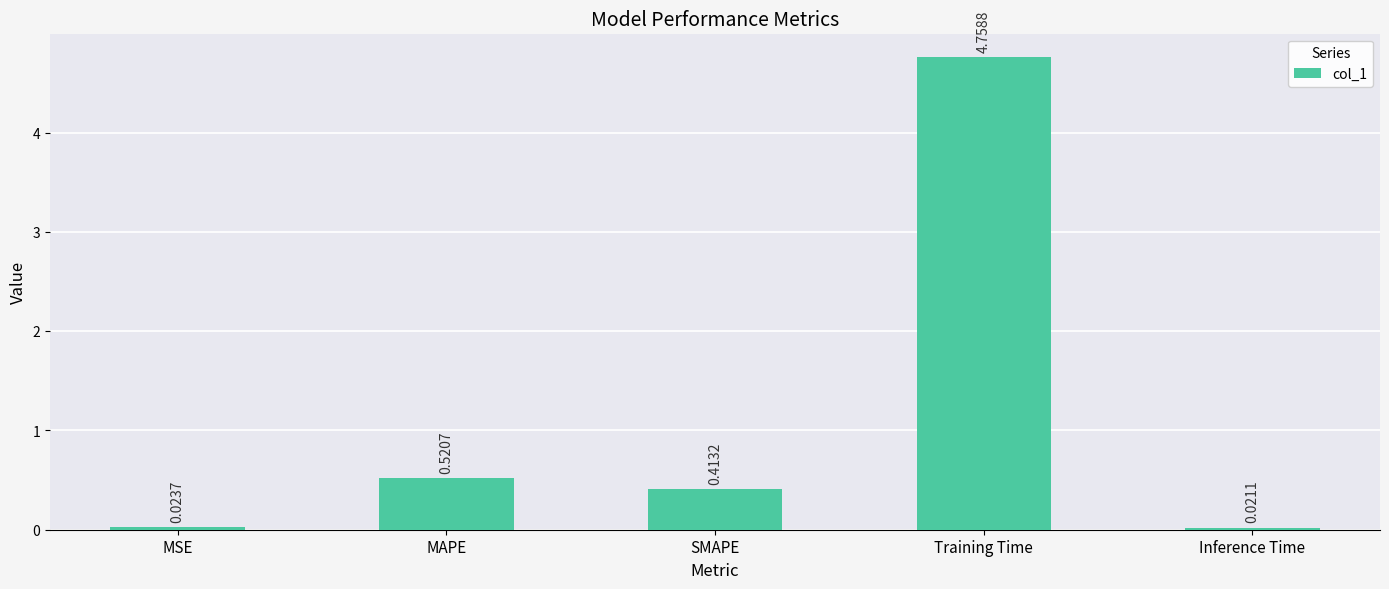

Which category has the lowest value across all series?

Inference Time